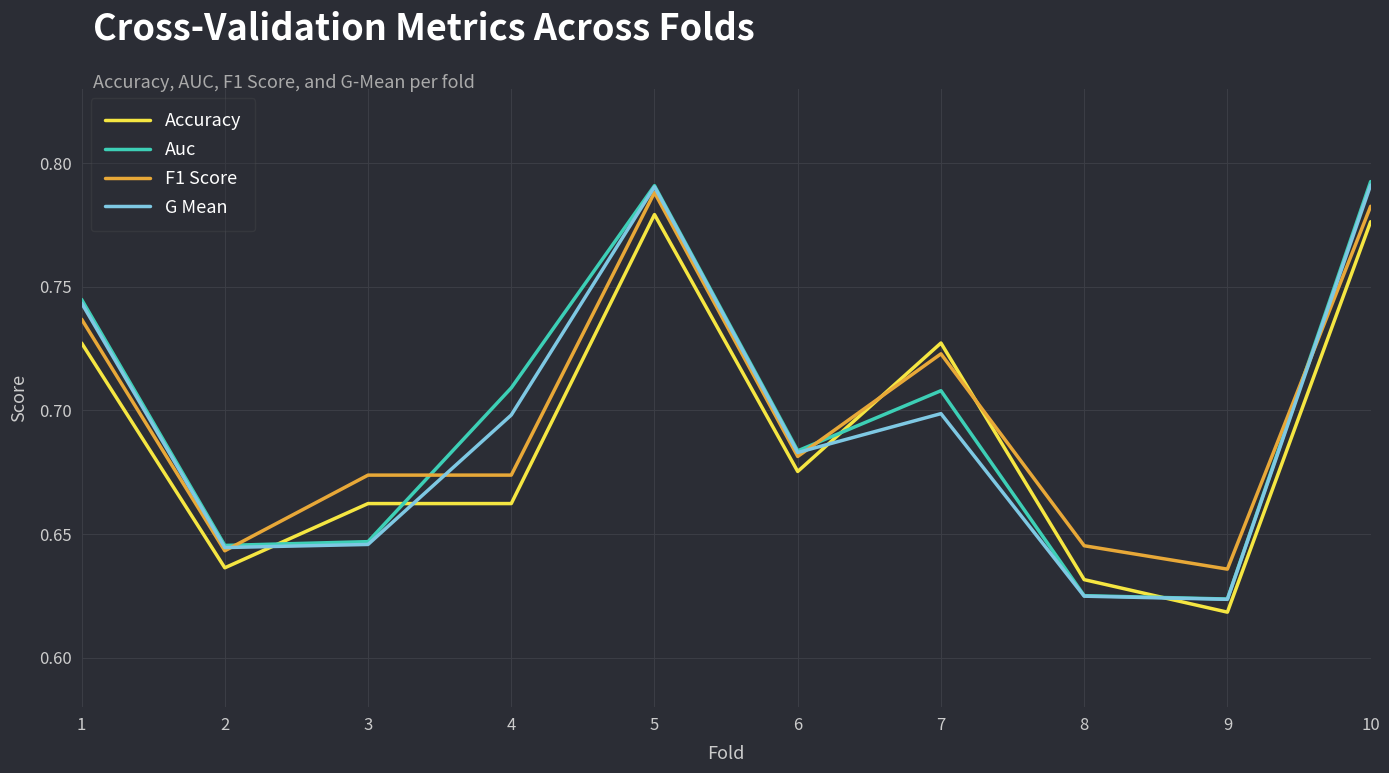

True or false: Accuracy has more than 1 interior local peaks.

True